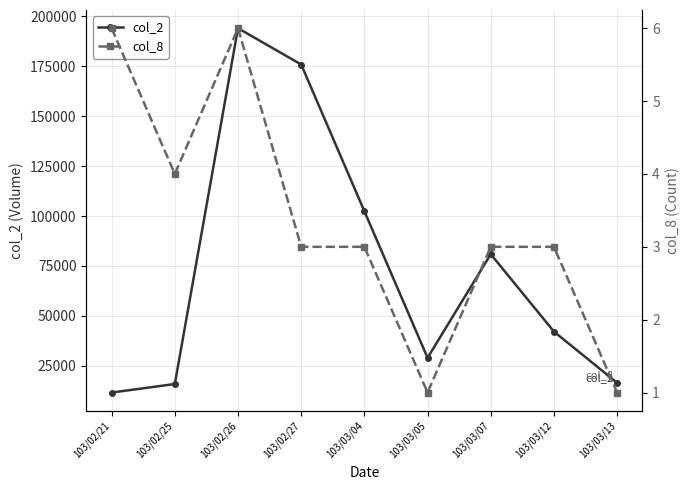

What is the difference between the maximum and minimum values in the col_8 series?

5